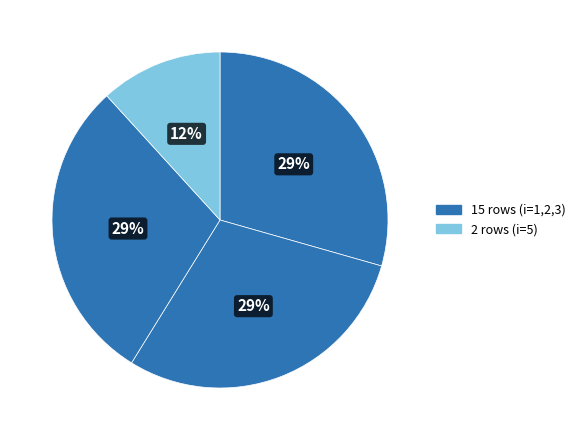

How many segments does this pie chart have?

4